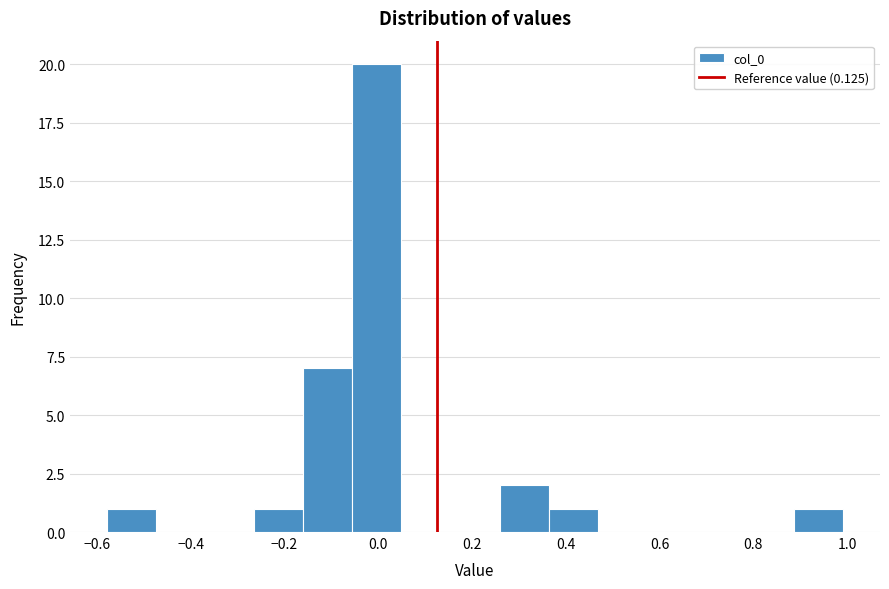

How tall is the bar that spans -0.26 to -0.16 on the x-axis? Neither the bar edges nor the heights are printed on the chart, so give them approximately, as read against the axes.

1